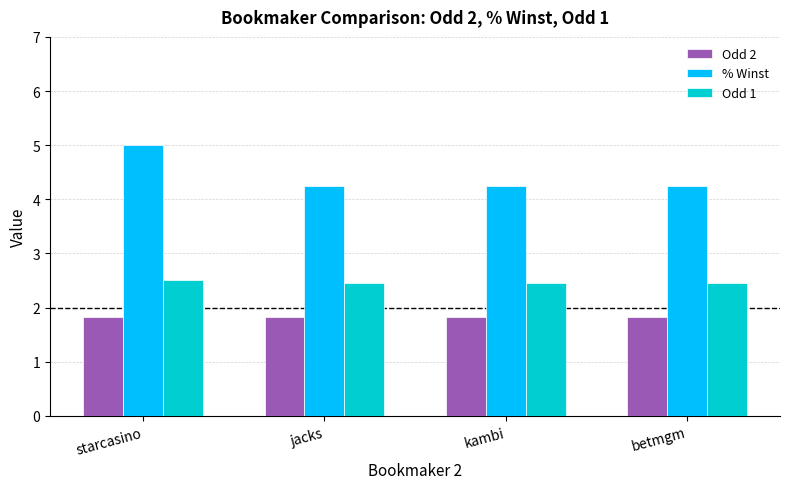

How many bars are there in total?

12